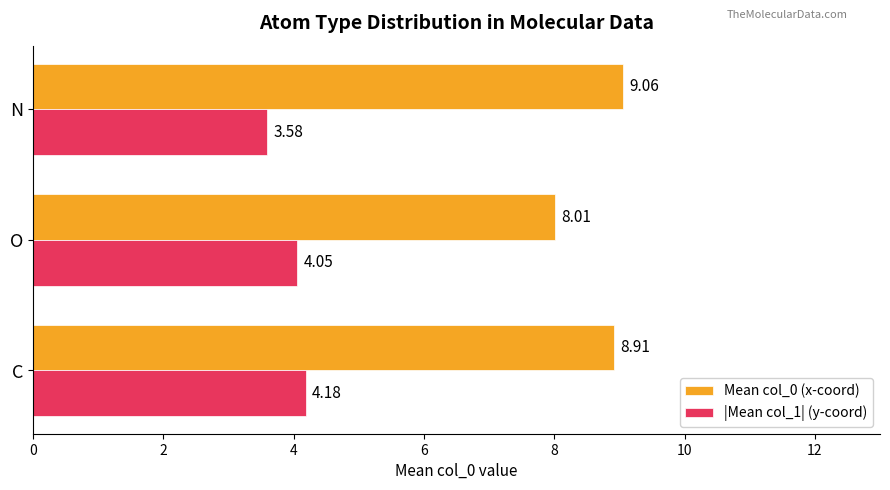

Rank the categories by Mean col_0 (x-coord) value from highest to lowest.

N, C, O